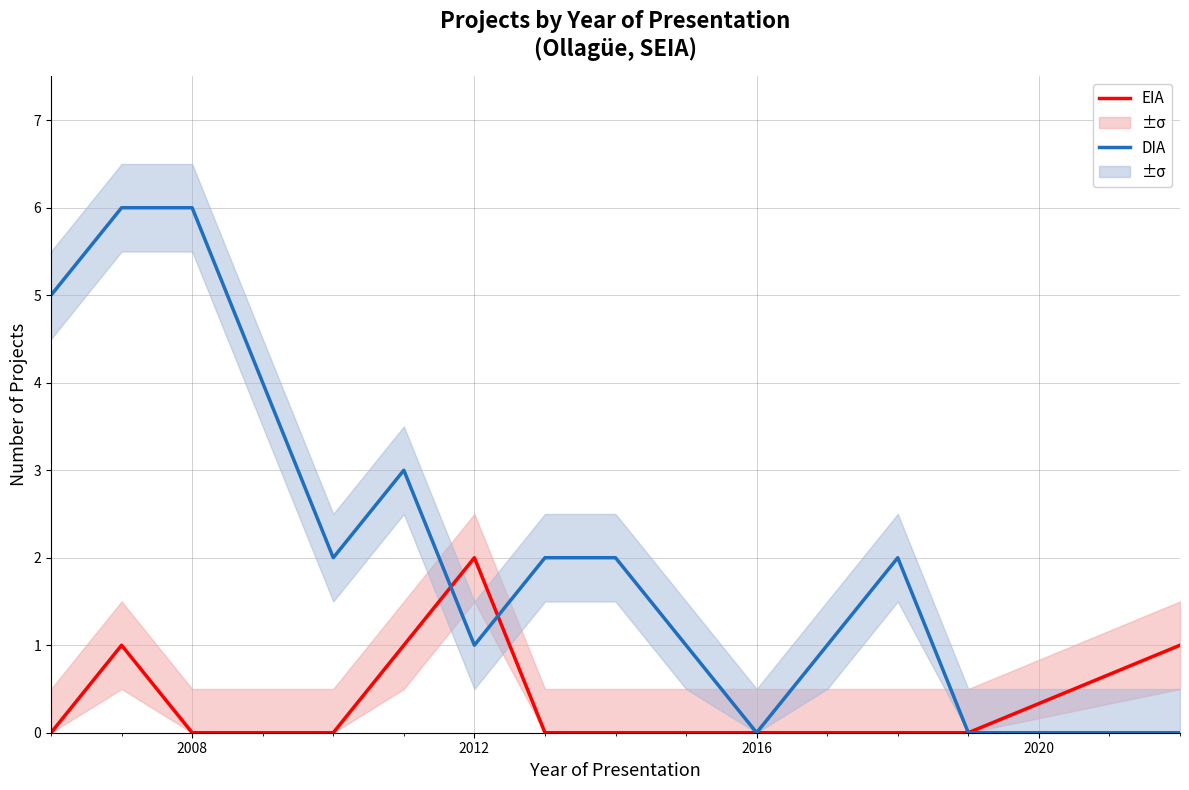

Which series has the largest total across all categories?

DIA